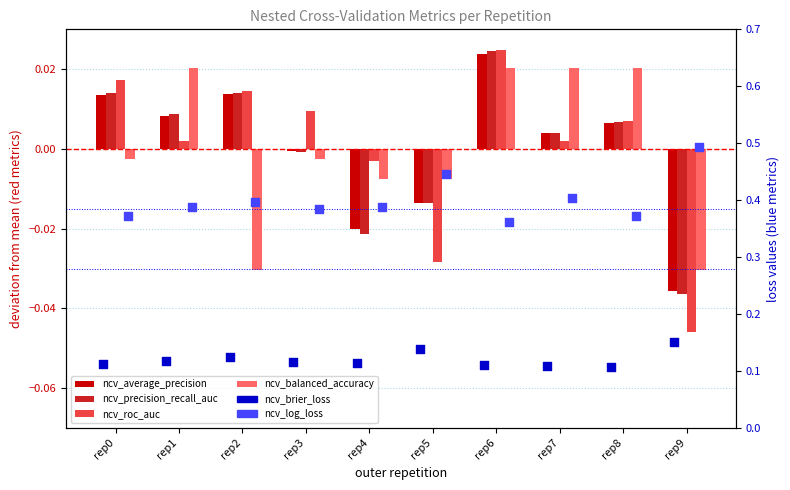

Which series has the largest Y range (max minus min)?

ncv_log_loss